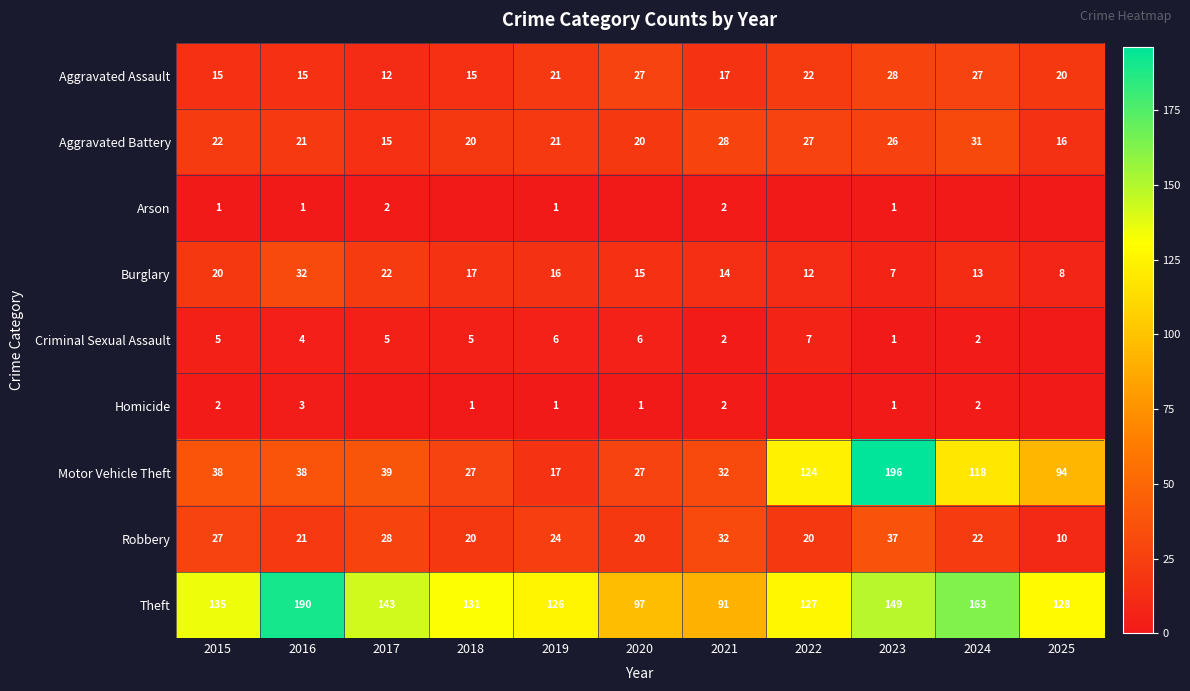

What is the difference between the second highest and second lowest values in the Motor Vehicle Theft series?

97